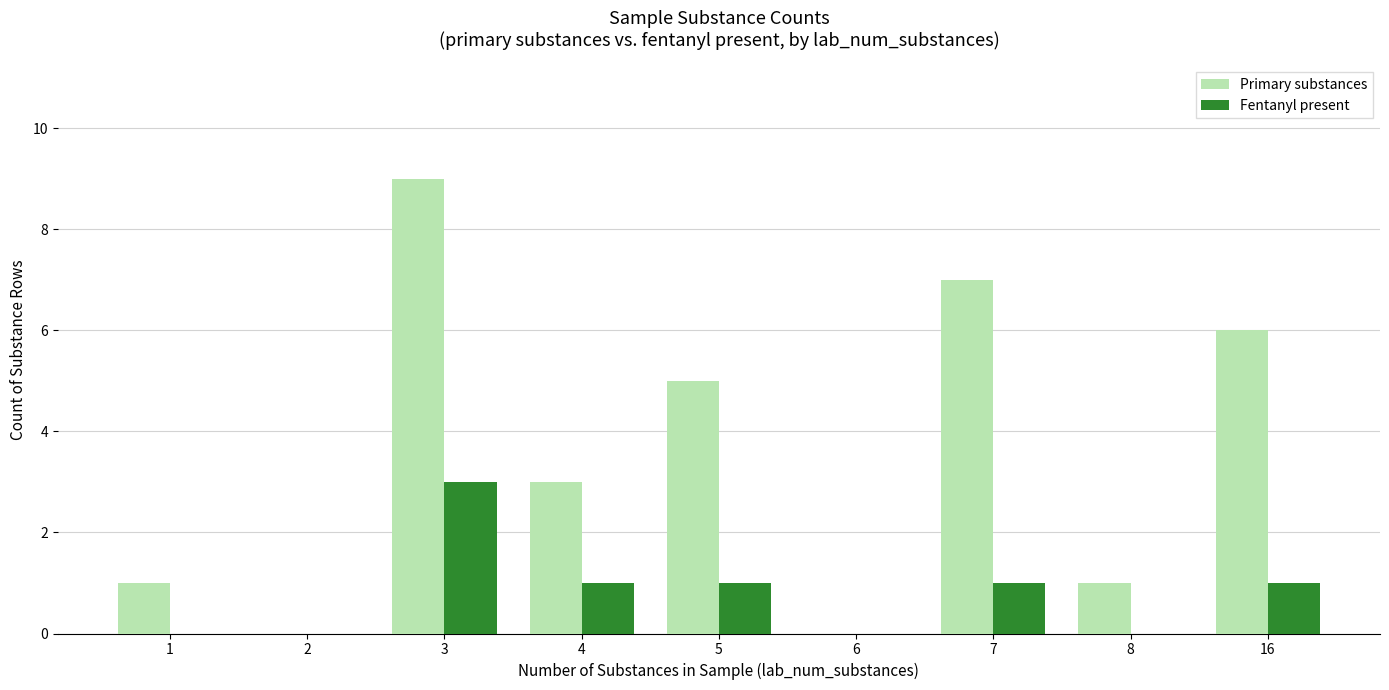

Reading left to right, extract all data points from this chart.

Primary substances: 1=1	2=0	3=9	4=3	5=5	6=0	7=7	8=1	16=6
Fentanyl present: 1=0	2=0	3=3	4=1	5=1	6=0	7=1	8=0	16=1